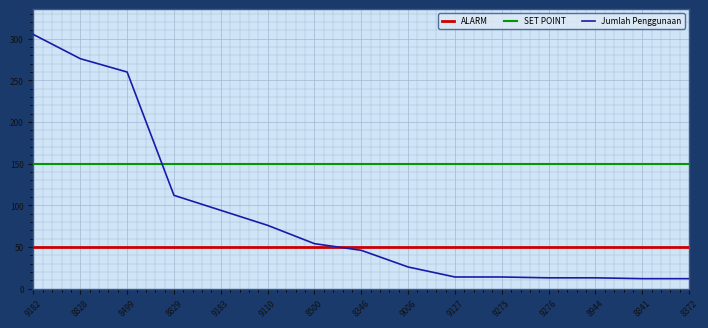

How many values are below 46?

7